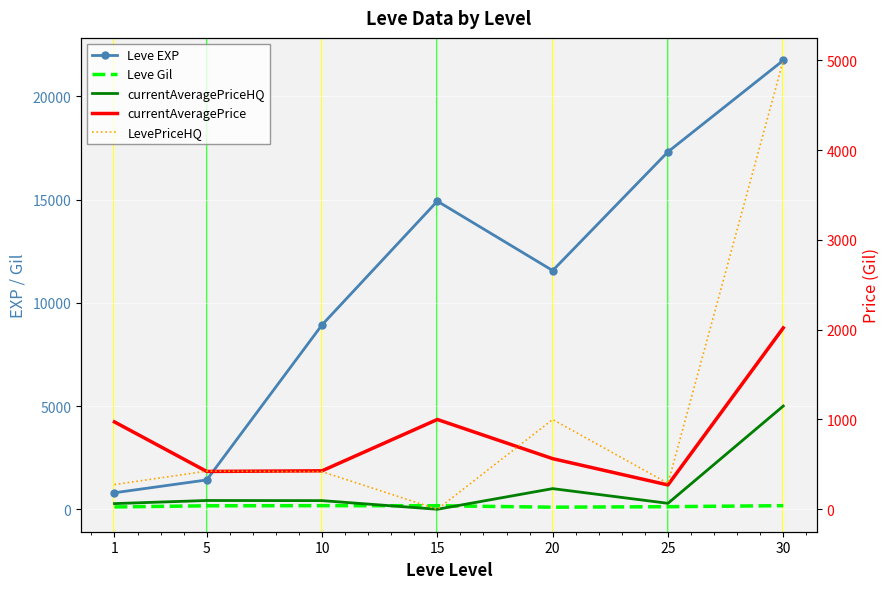

True or false: LevePriceHQ and currentAveragePrice cross at least once.

True